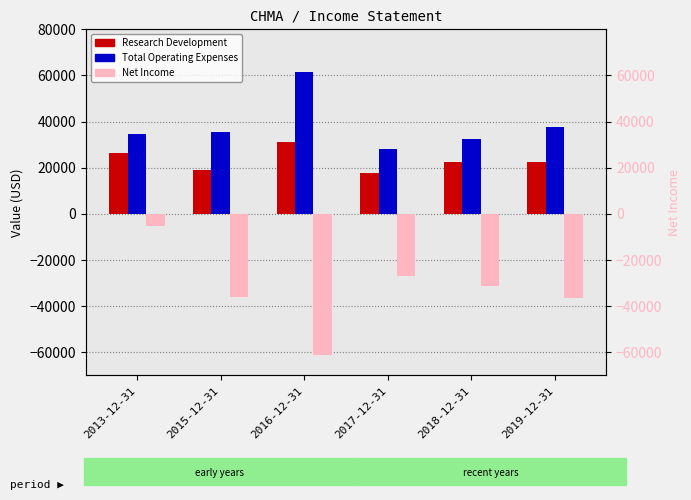

What are all the series names shown in the legend?

Research Development, Total Operating Expenses, Net Income